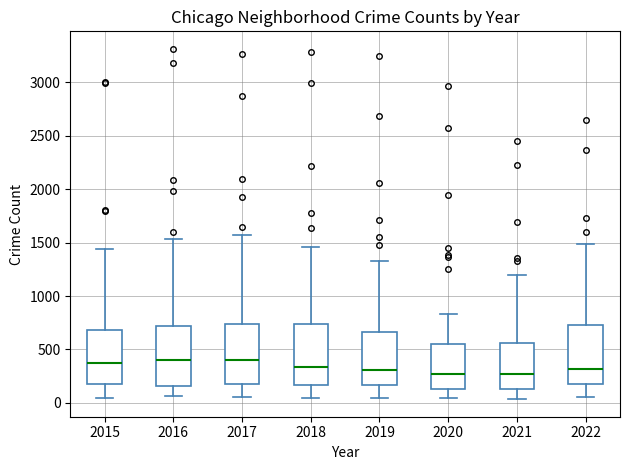

Reading left to right, transcribe this box plot: for each box, give where its median line is, the range the box spans, and where its two whiskers end, as read against the y-axis. The values are not printed on the chart, so give them approximately, as read against the axis.

2015: median 350, box 150 to 700, whiskers 50 to 1450
2016: median 400, box 150 to 700, whiskers 50 to 1550
2017: median 400, box 200 to 750, whiskers 50 to 1550
2018: median 350, box 150 to 750, whiskers 50 to 1450
2019: median 300, box 150 to 650, whiskers 50 to 1350
2020: median 250, box 150 to 550, whiskers 50 to 850
2021: median 250, box 150 to 550, whiskers 50 to 1200
2022: median 300, box 150 to 750, whiskers 50 to 1500